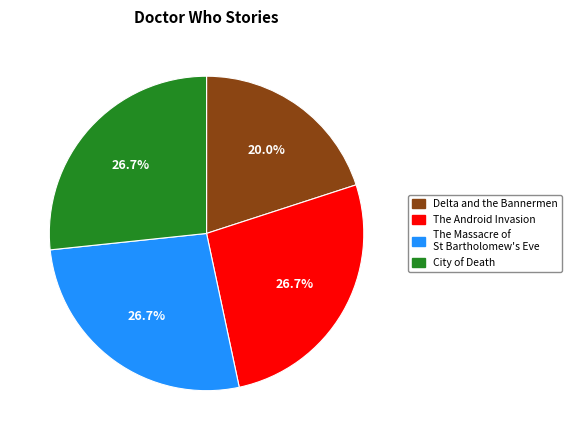

Approximately how many times larger is the value at City of Death compared to The Massacre of St Bartholomew's Eve?

1.0